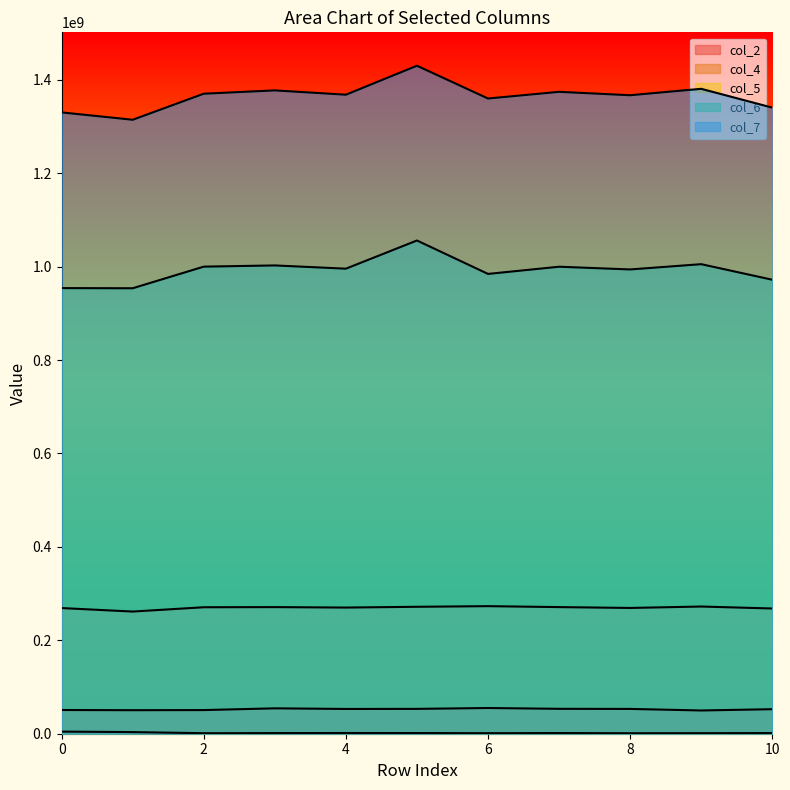

What is the difference between the maximum and minimum values in the col_2 series?

5266874